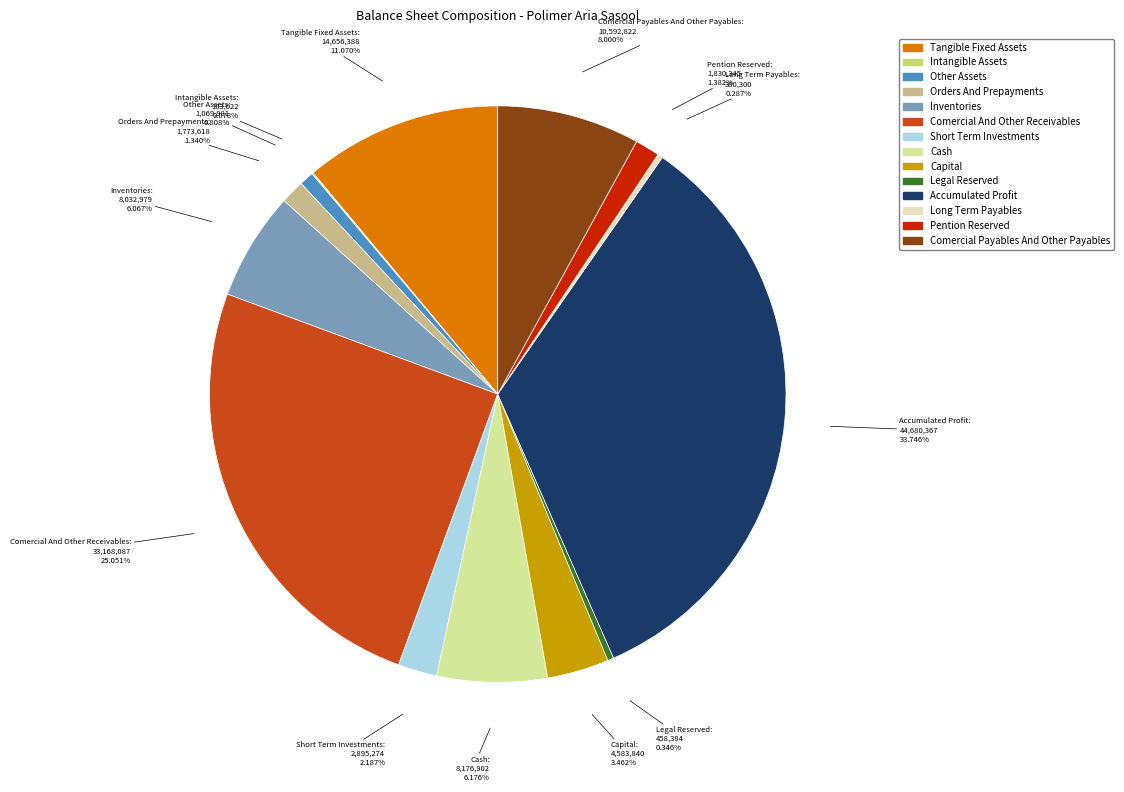

Does any single category account for the majority?

No